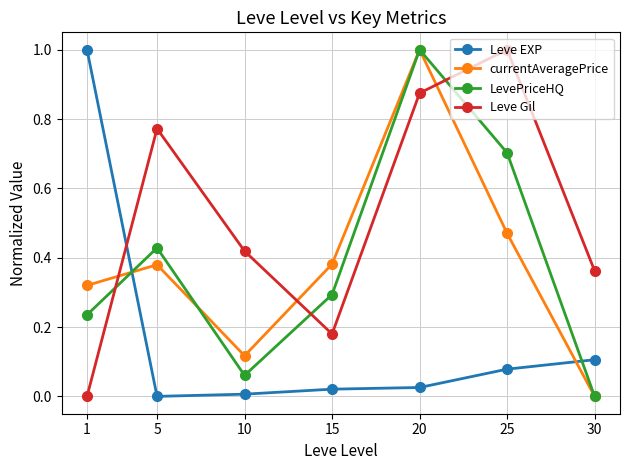

How many values in currentAveragePrice are above zero?

6